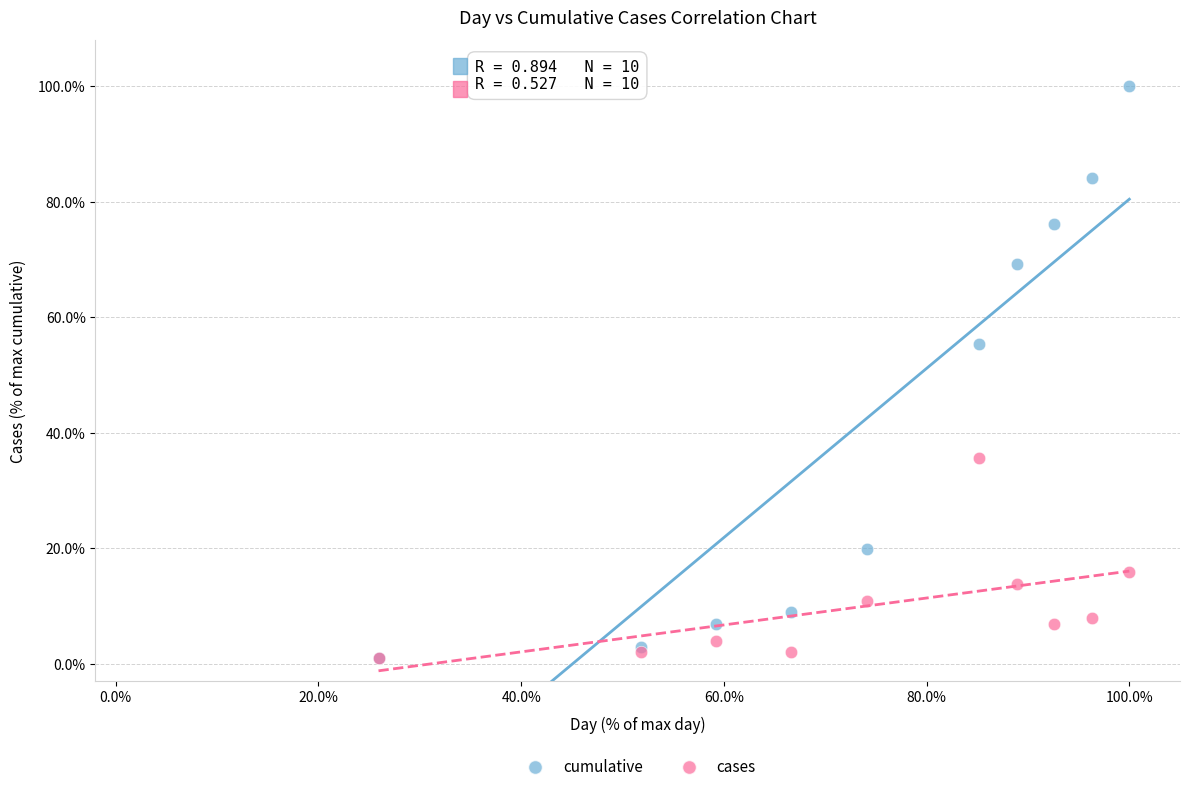

Across all series, what Y value is closest to 50?

55.4